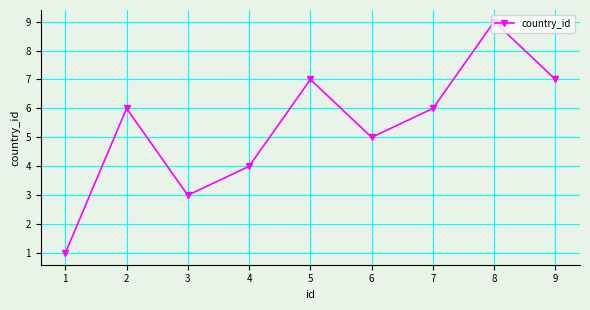

Which category has the lowest value across all series?

1